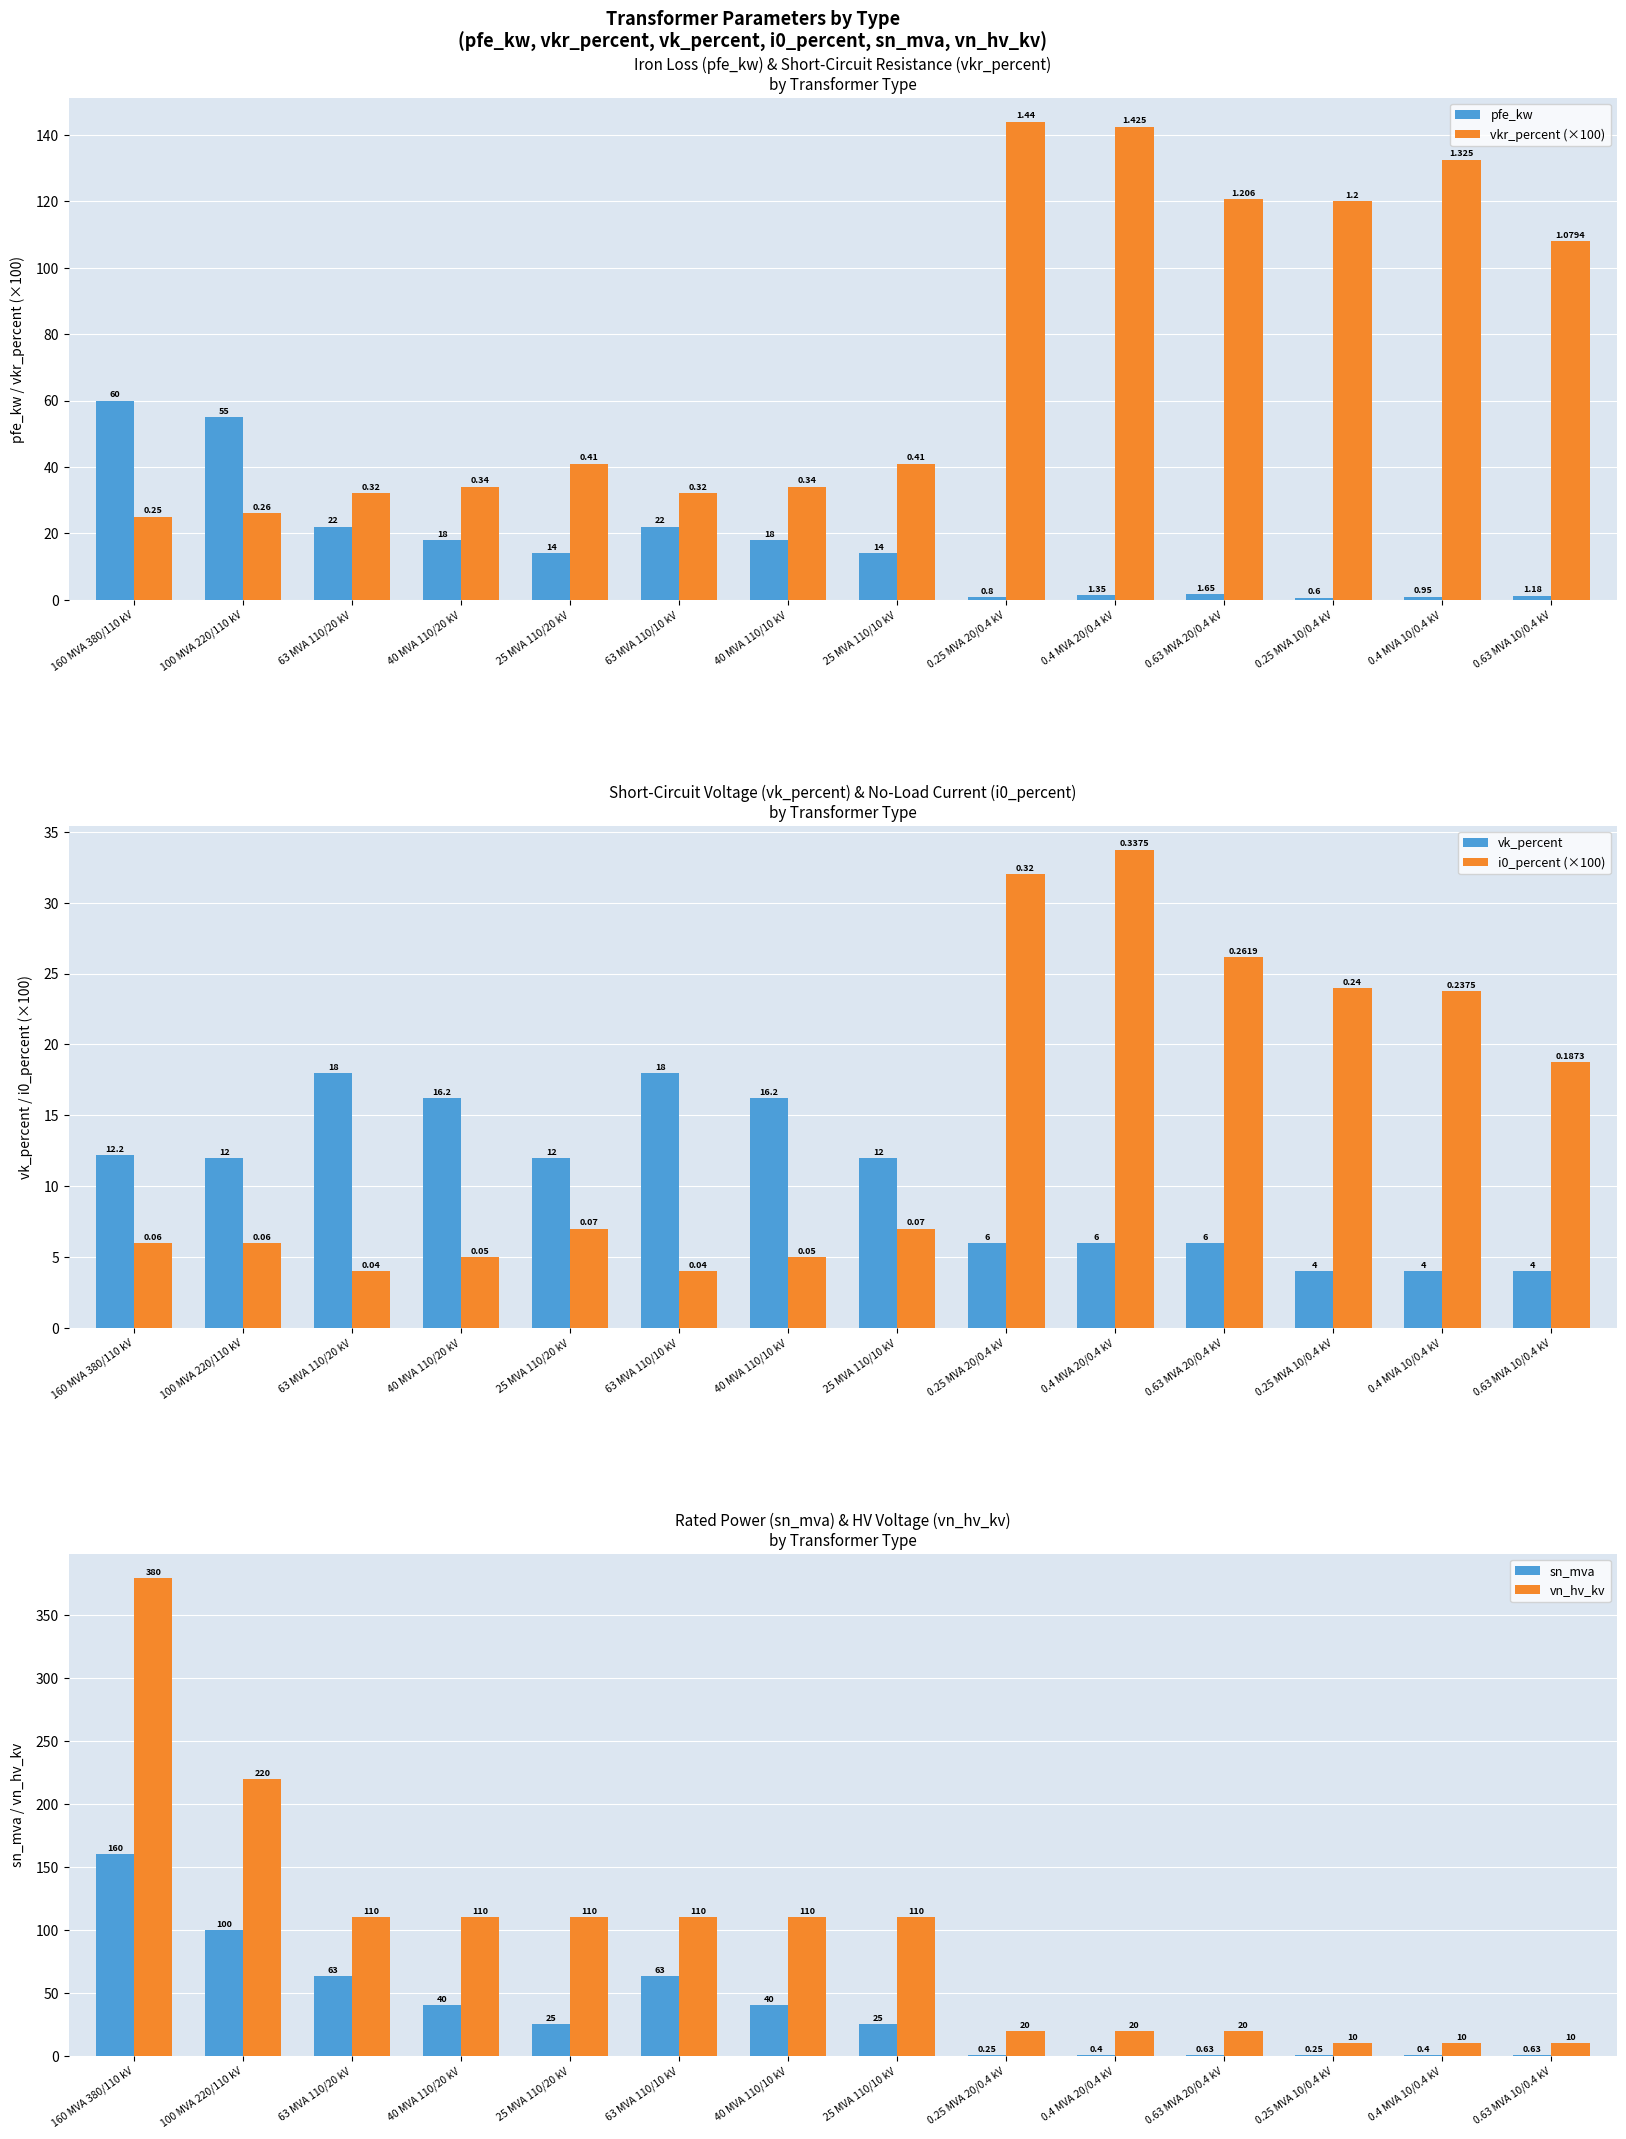

What is the difference between the maximum and minimum values in the pfe_kw series?

59.4